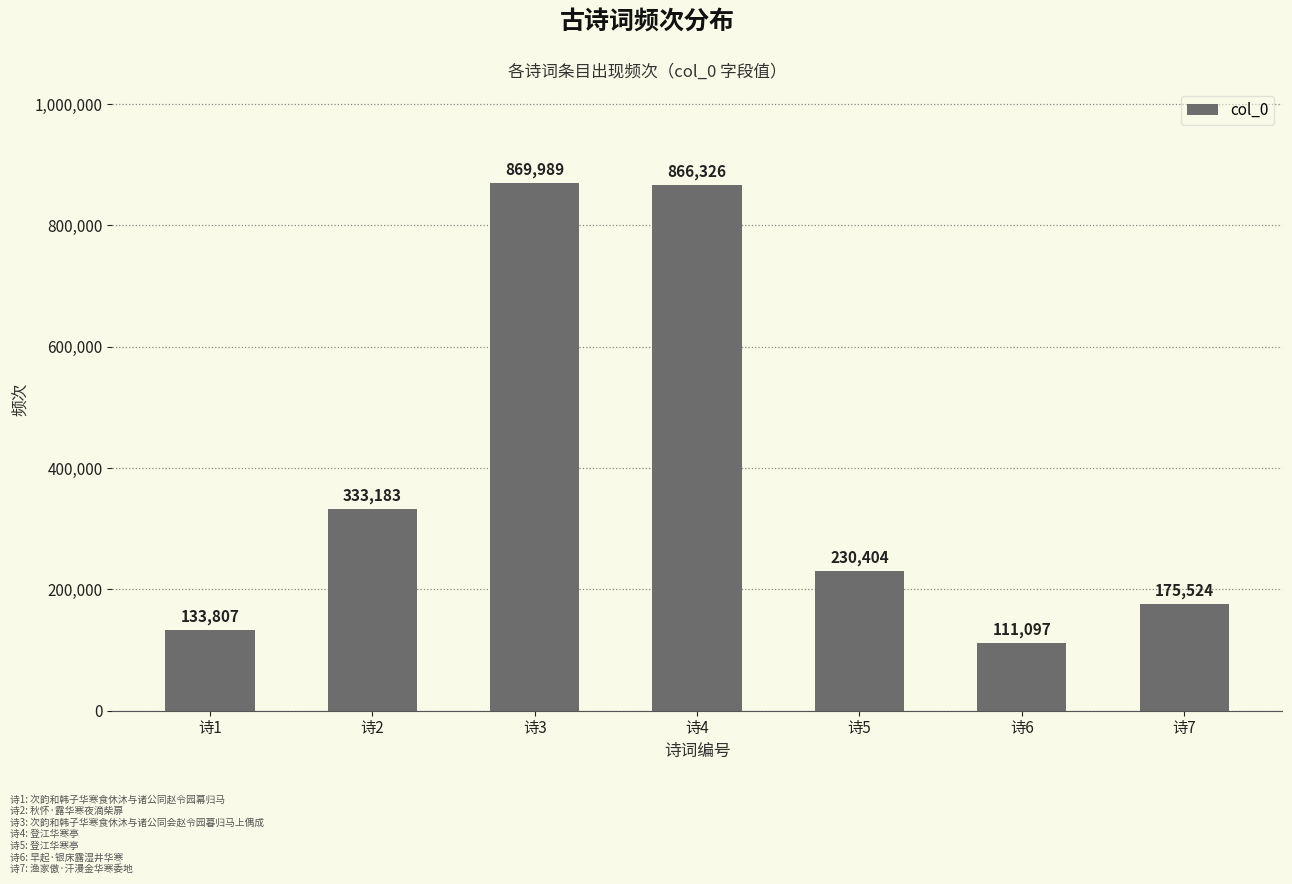

What is the difference between the second highest and second lowest values?

732519